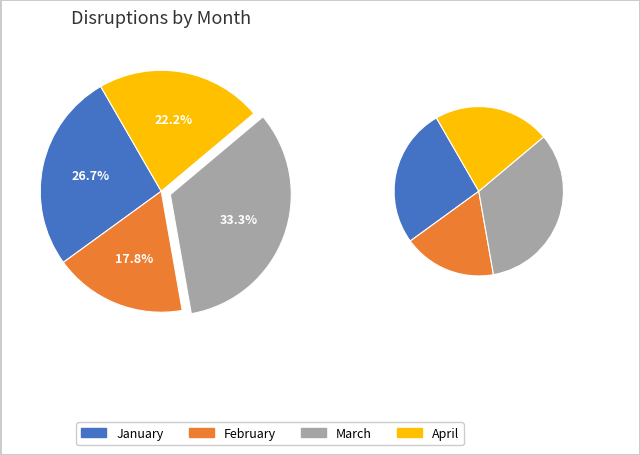

How many slices are in this pie chart?

4